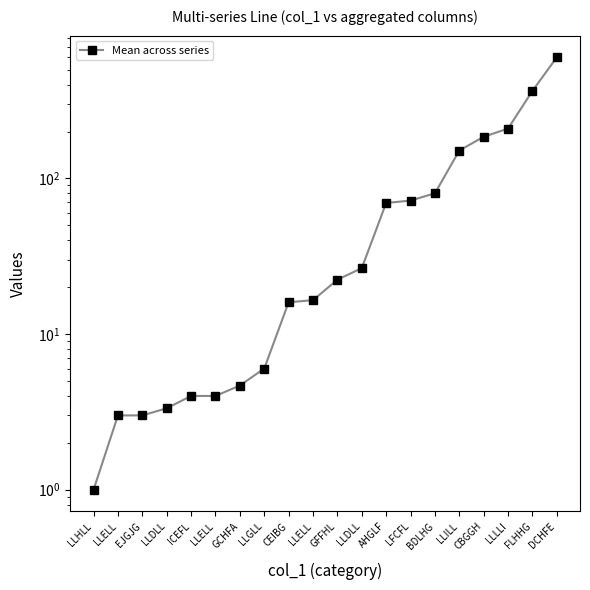

What is the difference between the maximum and minimum values?

599.0